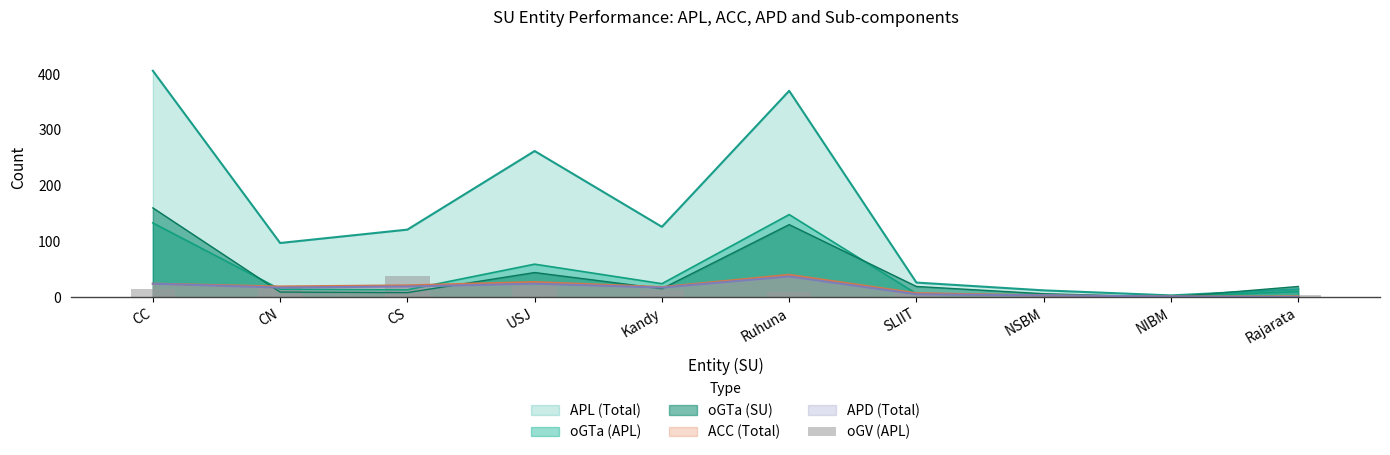

The value of oGTa (SU) at CC is 248. True or false?

False